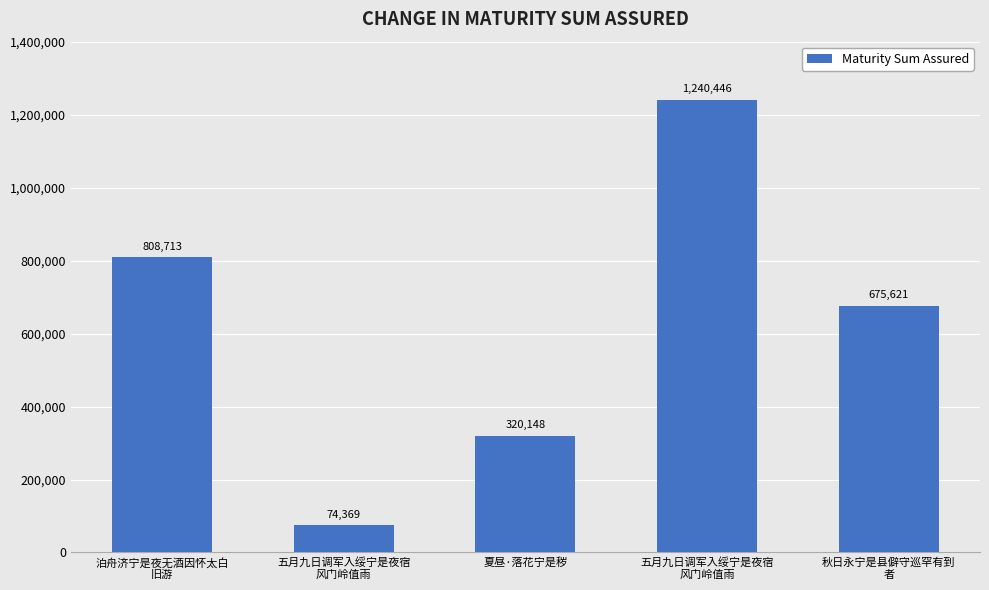

How many bars are there in total?

5